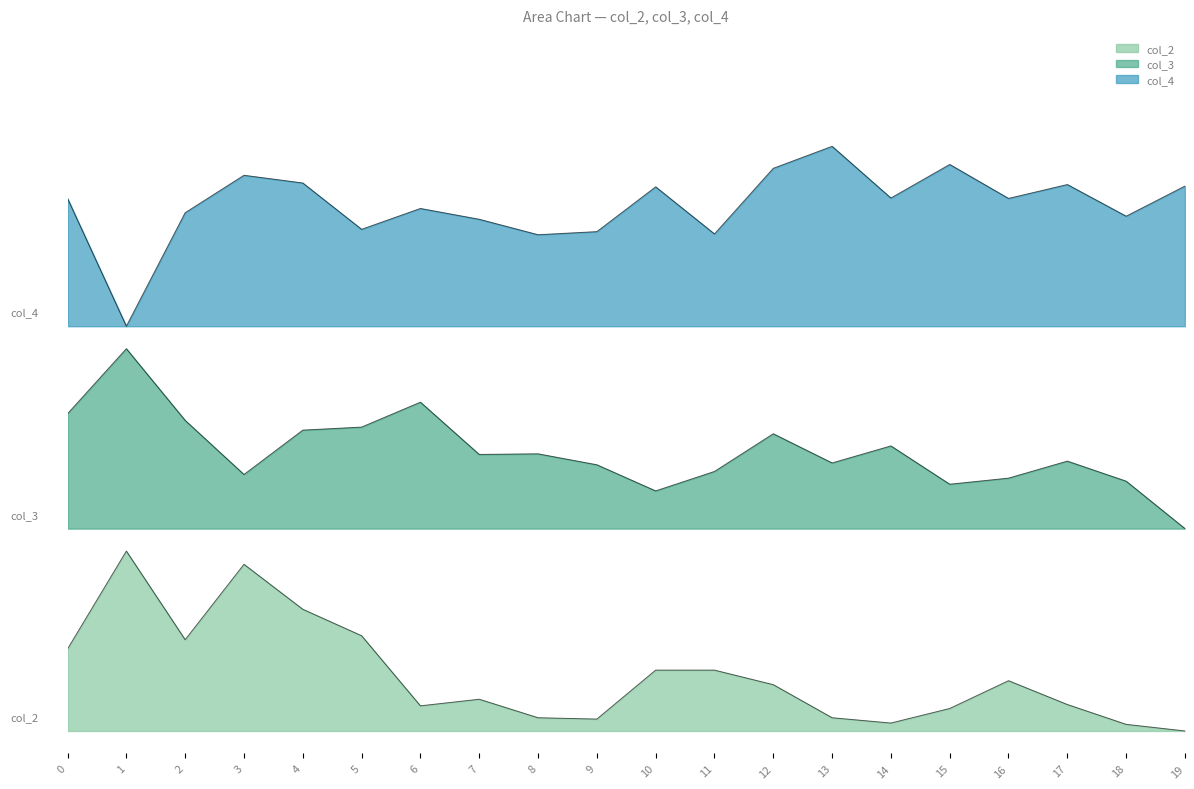

Between 10 and 14, which is larger?

10